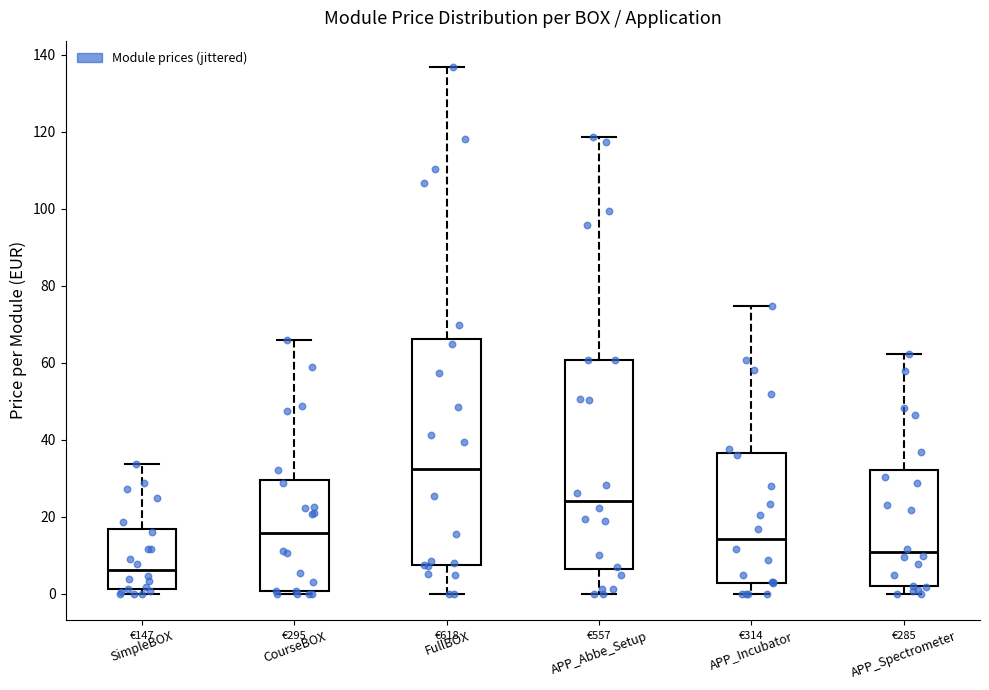

Reading left to right, transcribe this box plot: for each box, give where its median line is, the range the box spans, and where its two whiskers end, as read against the y-axis. The values are not printed on the chart, so give them approximately, as read against the axis.

SimpleBOX: median 6, box 2 to 16, whiskers 0 to 34
CourseBOX: median 16, box 0 to 30, whiskers 0 (just below the box's lower edge) to 66
FullBOX: median 32, box 8 to 66, whiskers 0 to 136
APP_Abbe_Setup: median 24, box 6 to 60, whiskers 0 to 118
APP_Incubator: median 14, box 2 to 36, whiskers 0 to 74
APP_Spectrometer: median 10, box 2 to 32, whiskers 0 to 62